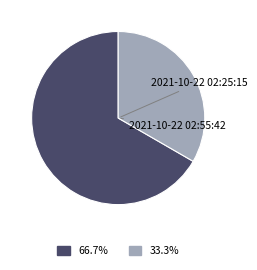

How many segments does this pie chart have?

2